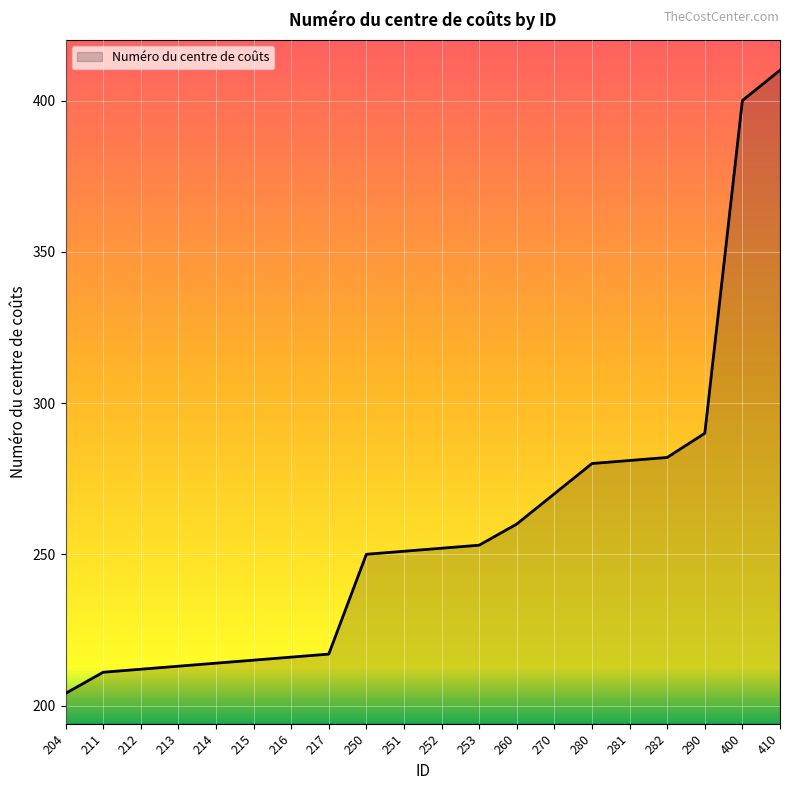

True or false: the data shows 93 at 215.

False